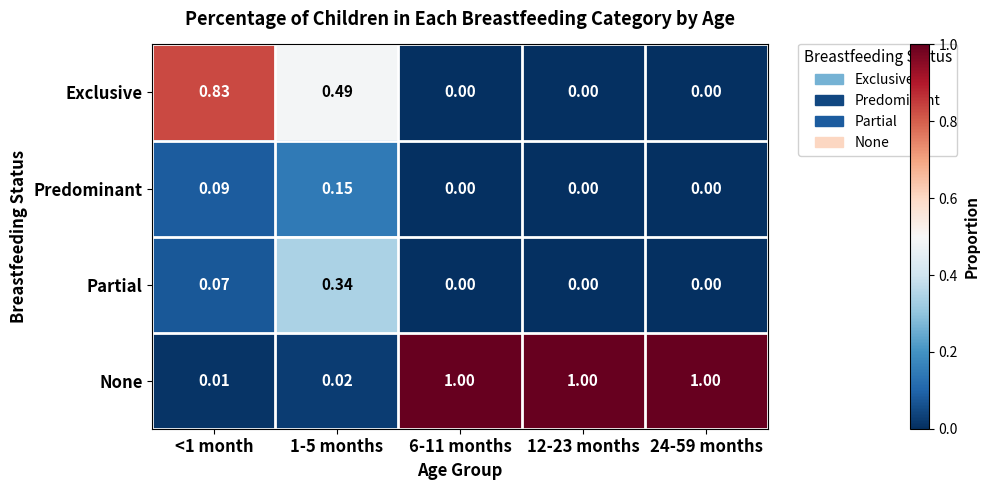

Which series has the largest total across all categories?

None